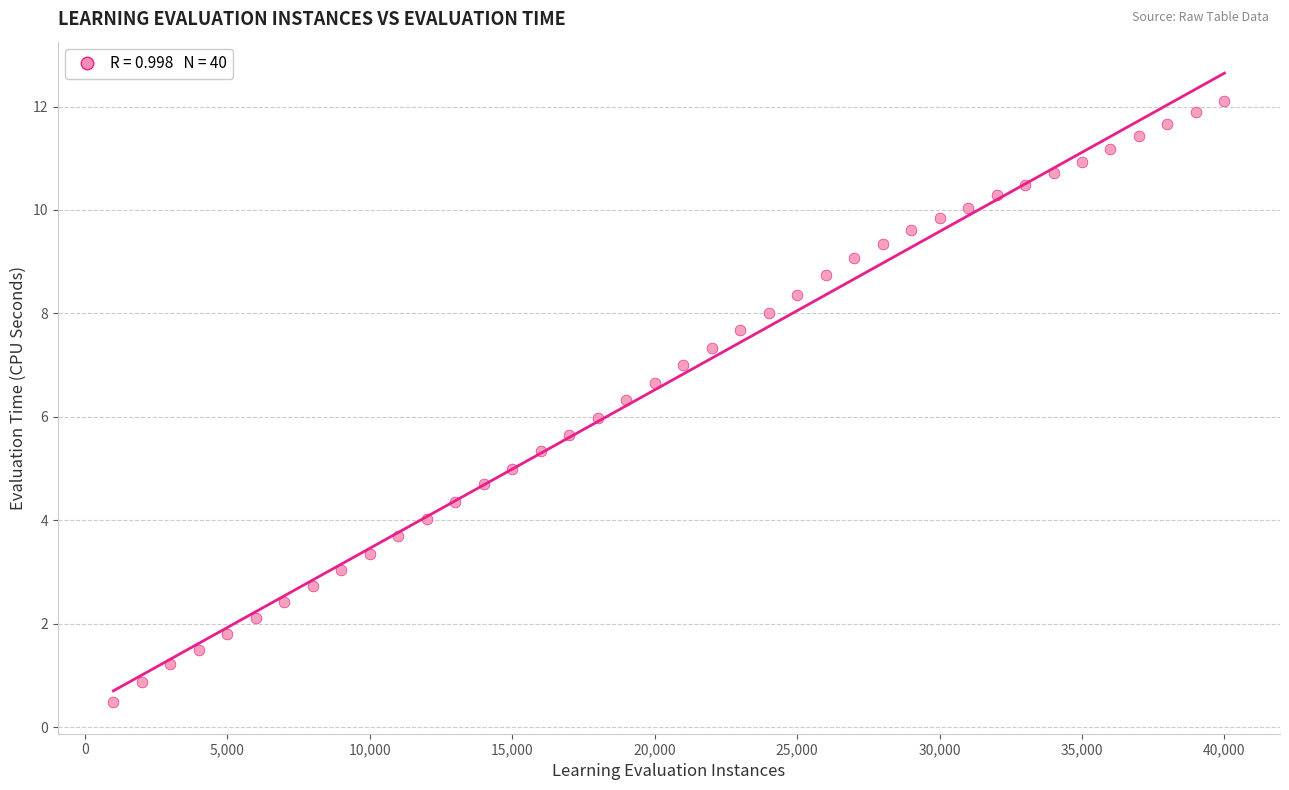

What is the range of Y values (max minus min)?

11.6